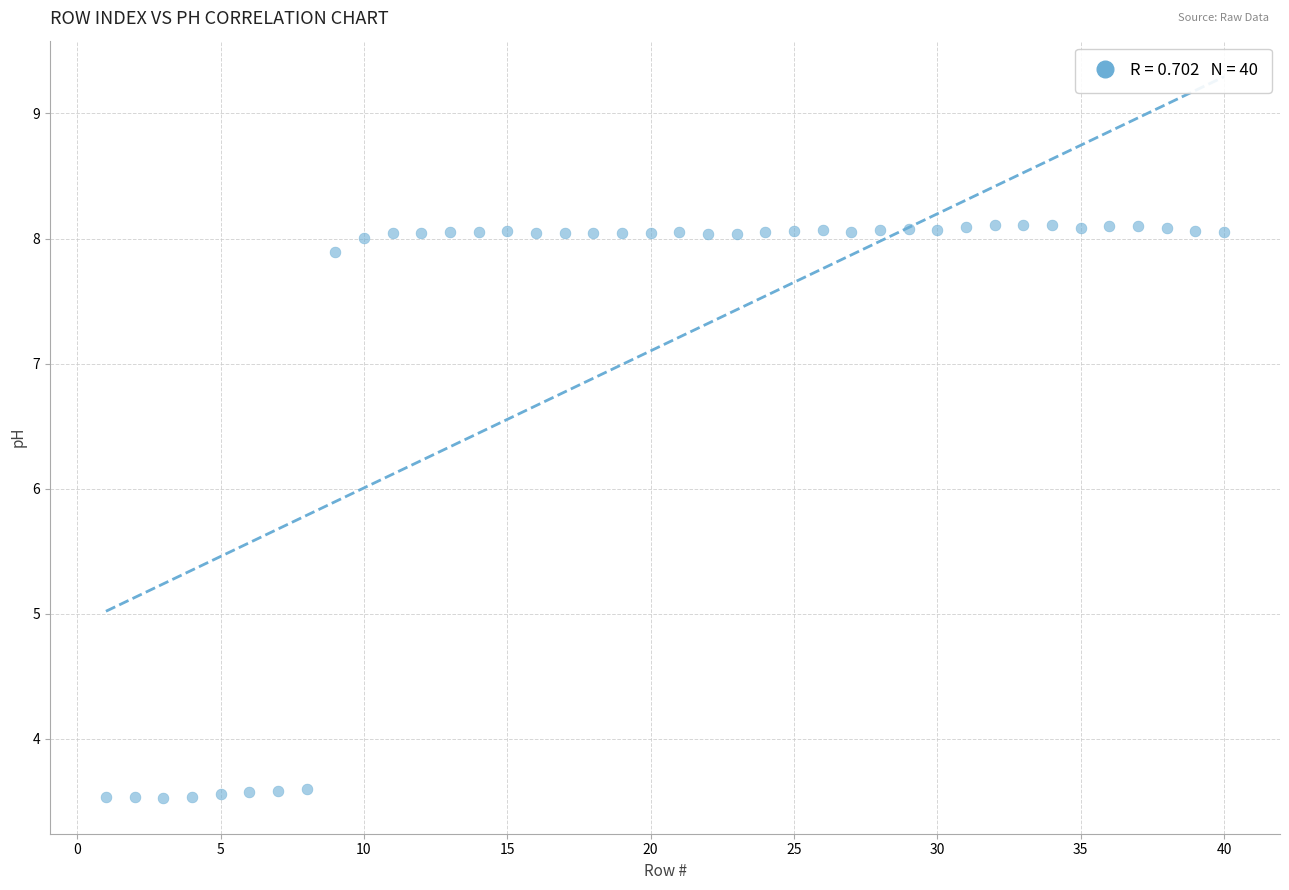

What is the range of Y values (max minus min)?

4.6